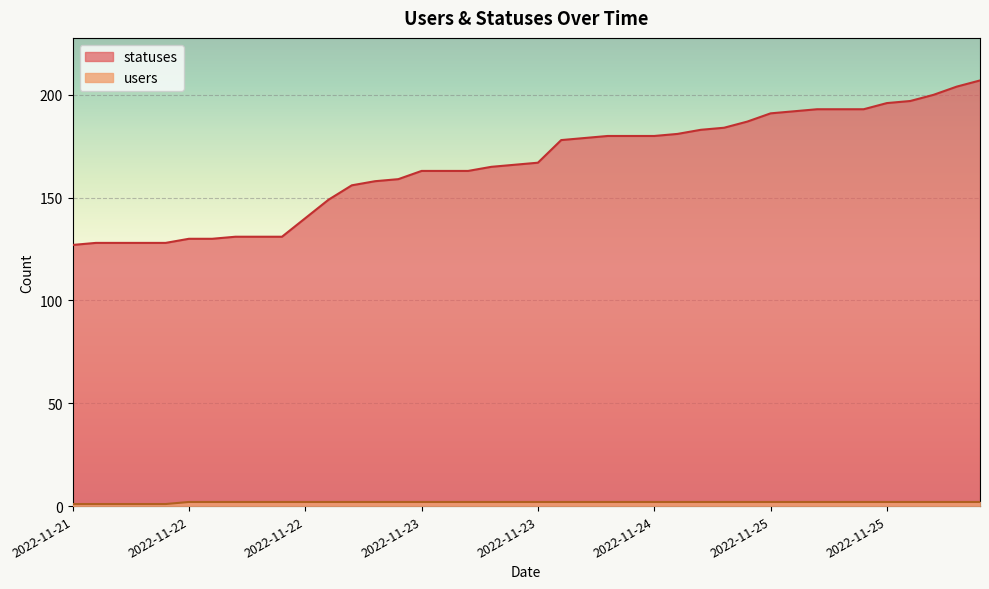

Which has a higher value, 2022-11-24 15:20 or 2022-11-22 06:27?

2022-11-24 15:20